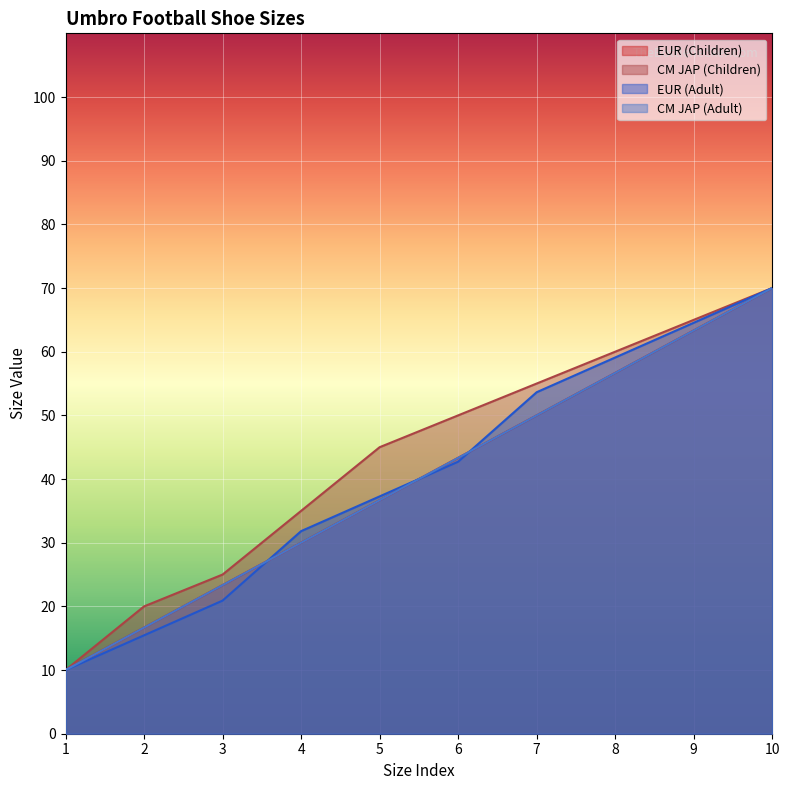

Is it true that CM JAP (Children) equals 72.4 at 6?

False